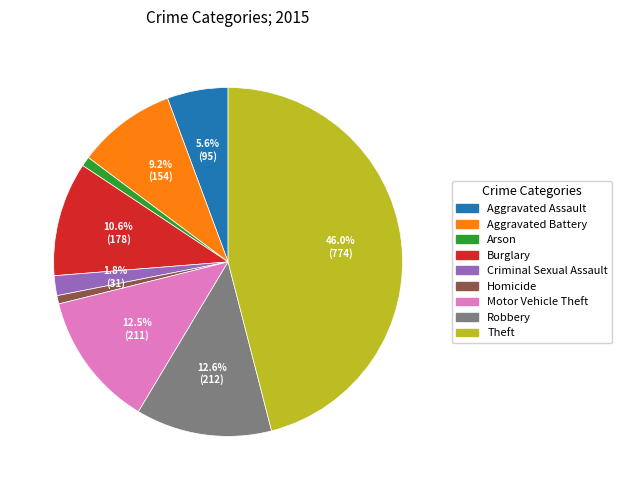

Between Arson and Theft, which is larger?

Theft